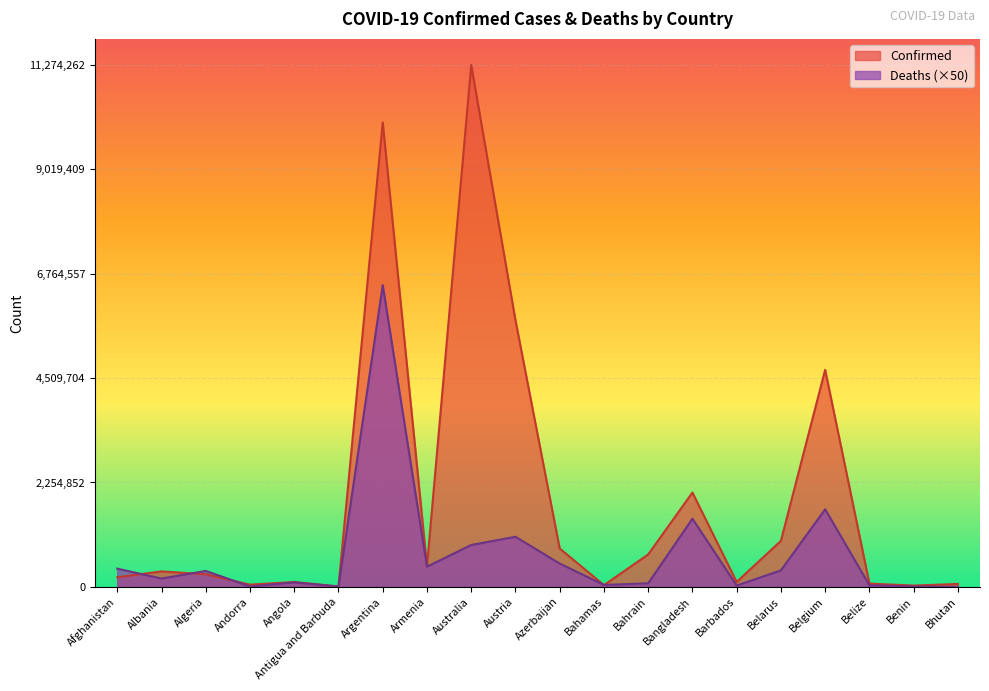

True or false: Confirmed and Deaths cross at least once.

True